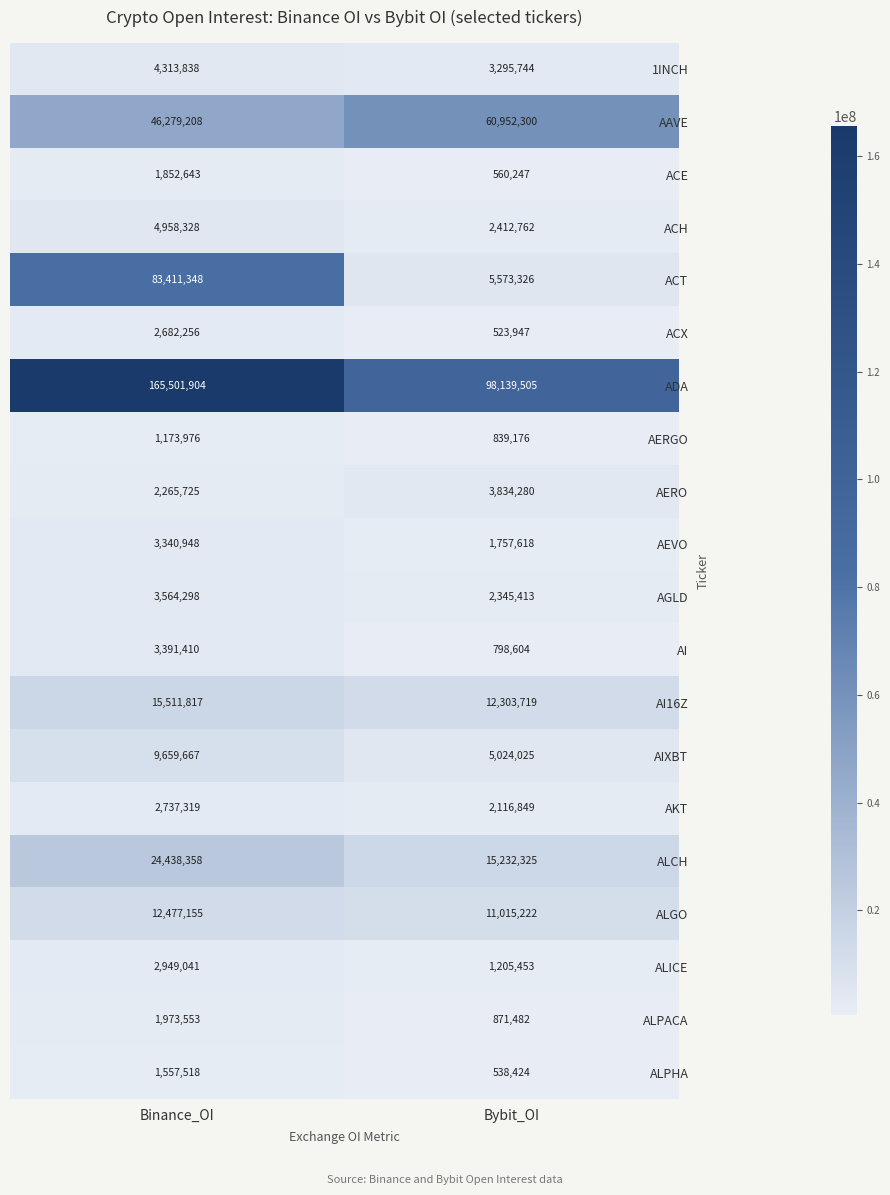

Read the AGLD value at Bybit_OI, to the nearest 100.

2345400